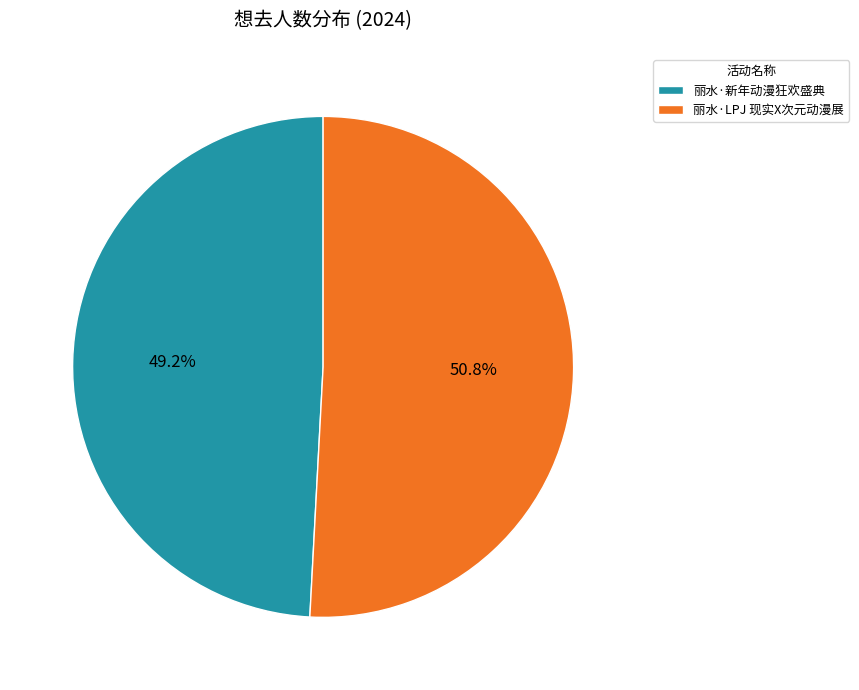

Rank the categories by value from lowest to highest.

丽水·新年动漫狂欢盛典, 丽水·LPJ 现实X次元动漫展